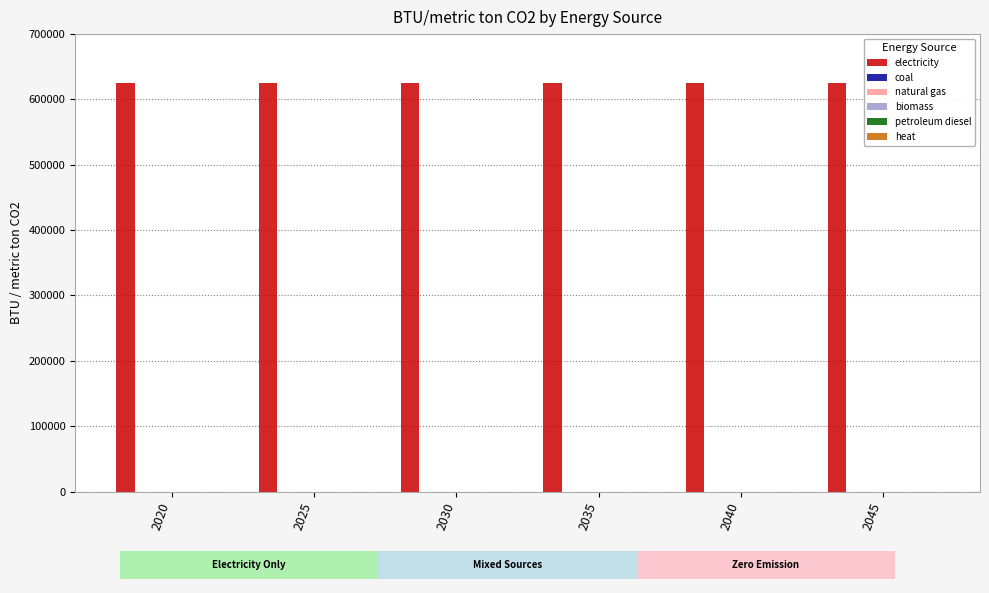

What is the difference between the highest and lowest values at 2025?

625559.2